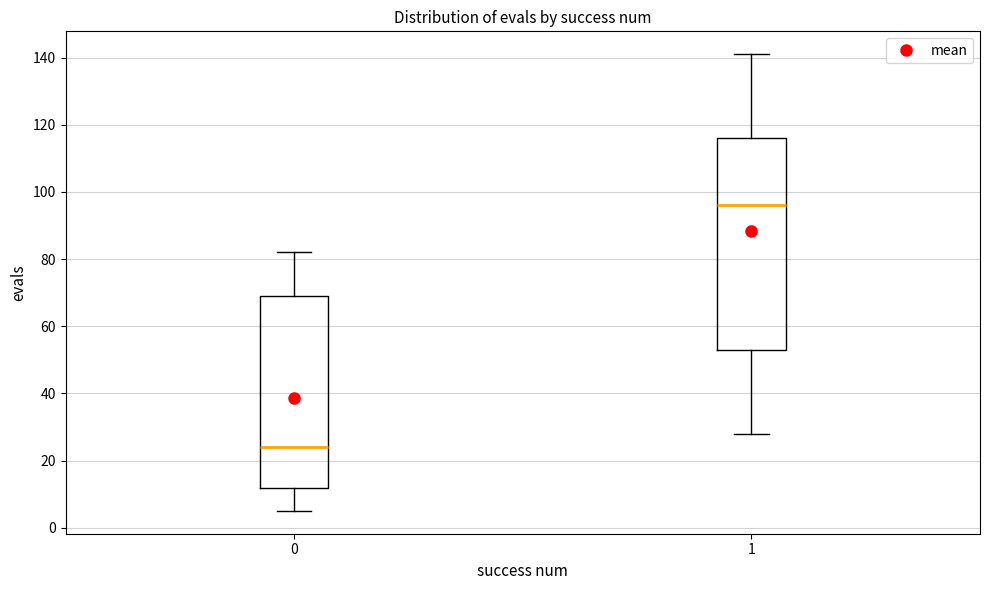

Reading left to right, transcribe this box plot: for each box, give where its median line is, the range the box spans, and where its two whiskers end, as read against the y-axis. The values are not printed on the chart, so give them approximately, as read against the axis.

0: median 24, box 12 to 70, whiskers 6 to 82
1: median 96, box 54 to 116, whiskers 28 to 142